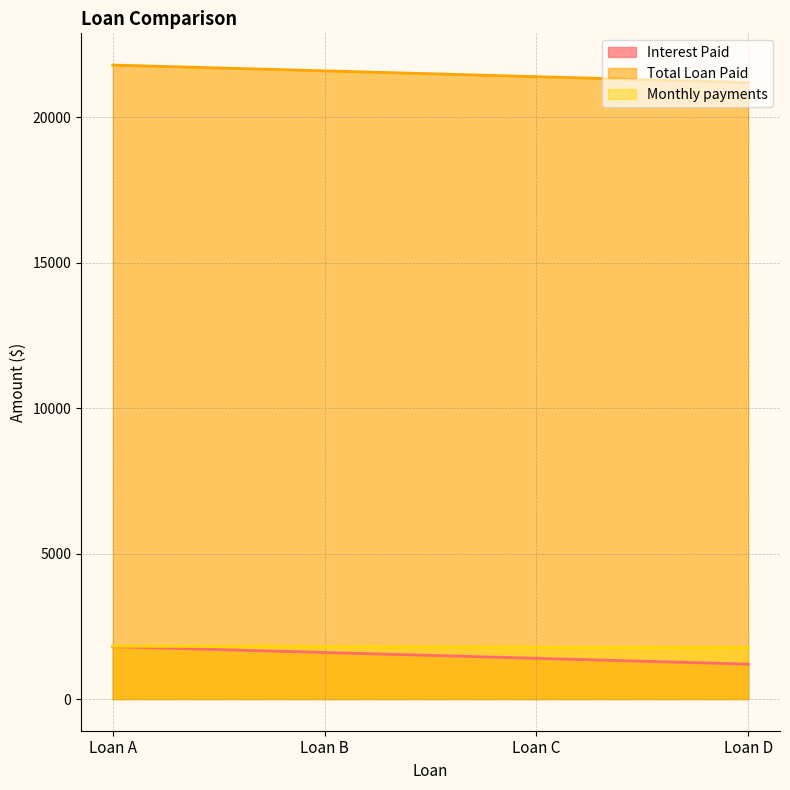

True or false: Total Loan Paid and Interest Paid intersect in this chart.

False